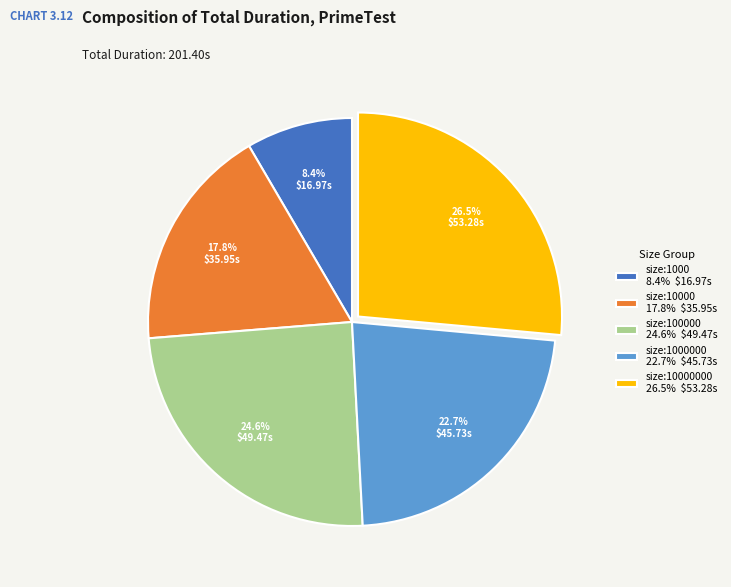

What is the largest slice in the pie chart?

size:10000000 26.5% $53.28s